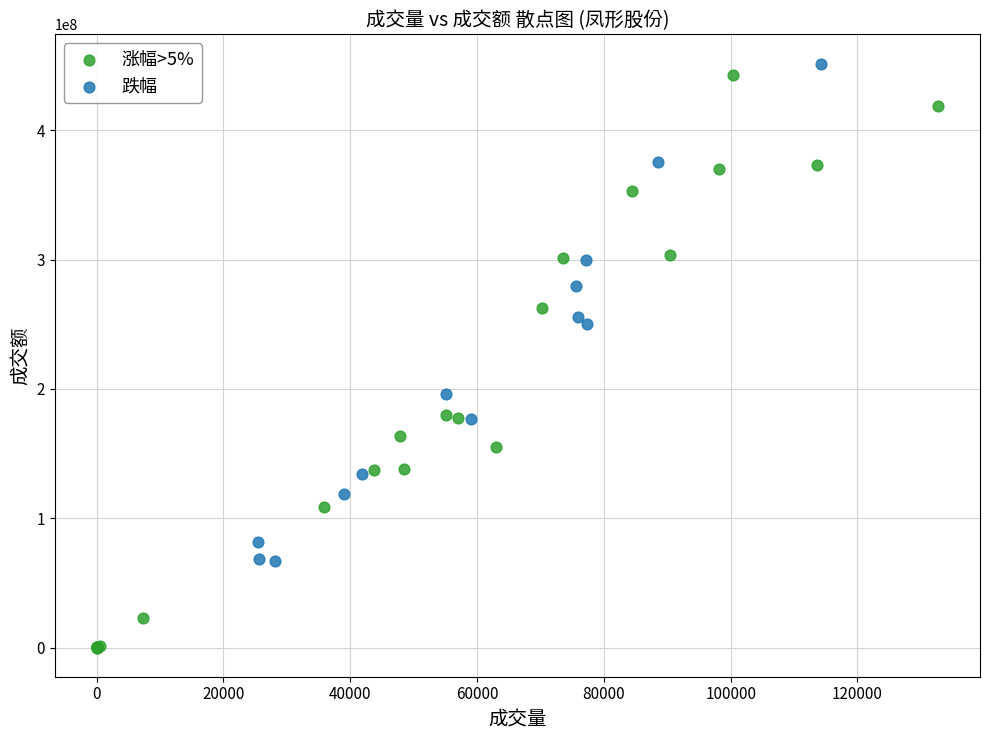

Which series contains the lowest Y value?

涨幅>5%